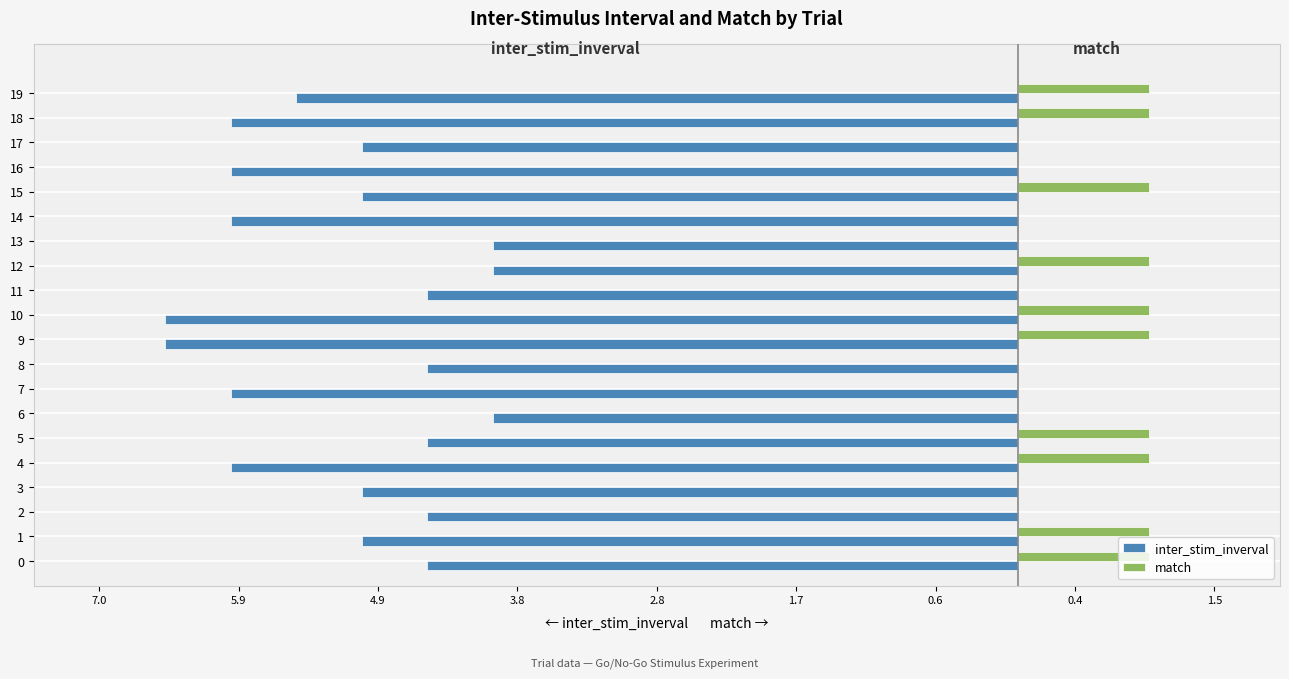

How many bars are there in each group?

2